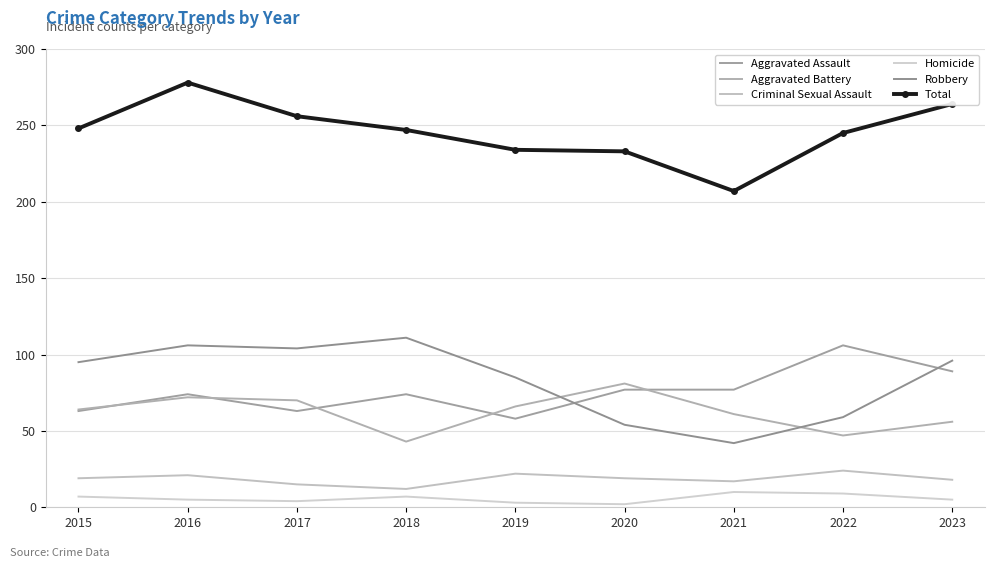

Where is the first local minimum for Criminal Sexual Assault?

2018